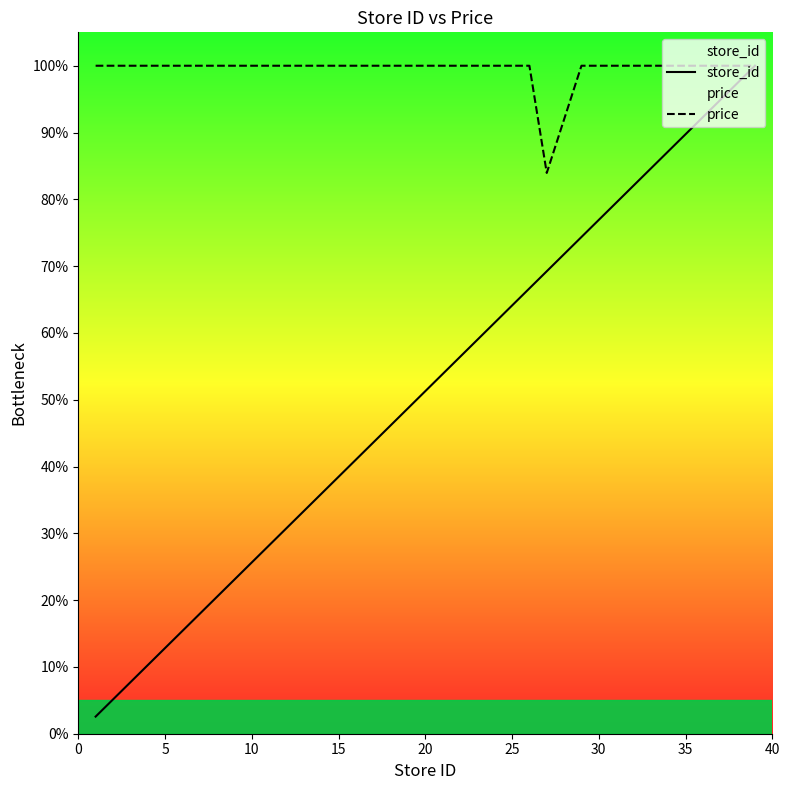

What is the value of the price point at the 9th from the left?

100.0